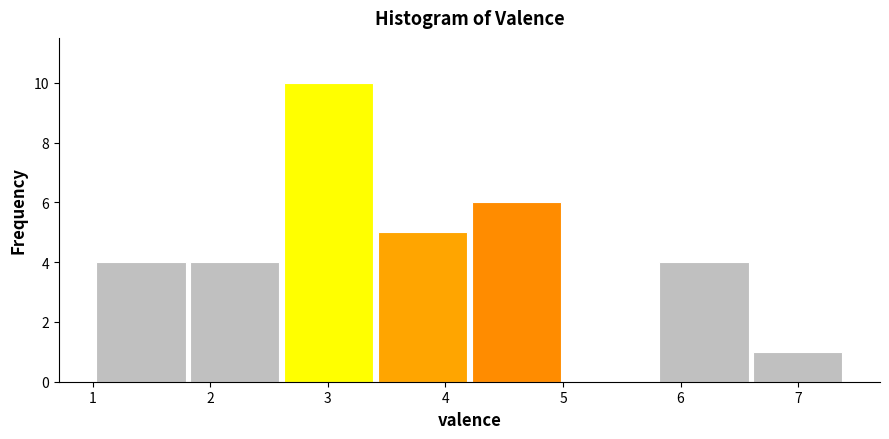

Reading left to right, transcribe this chart: for each bar, give the range it covers on the x-axis and its height. Neither the bar edges nor the heights are printed on the chart, so give them approximately, as read against the axes.

1.0 to 1.8: 4
1.8 to 2.6: 4
2.6 to 3.4: 10
3.4 to 4.2: 5
4.2 to 5.0: 6
5.0 to 5.8: 0
5.8 to 6.6: 4
6.6 to 7.4: 1